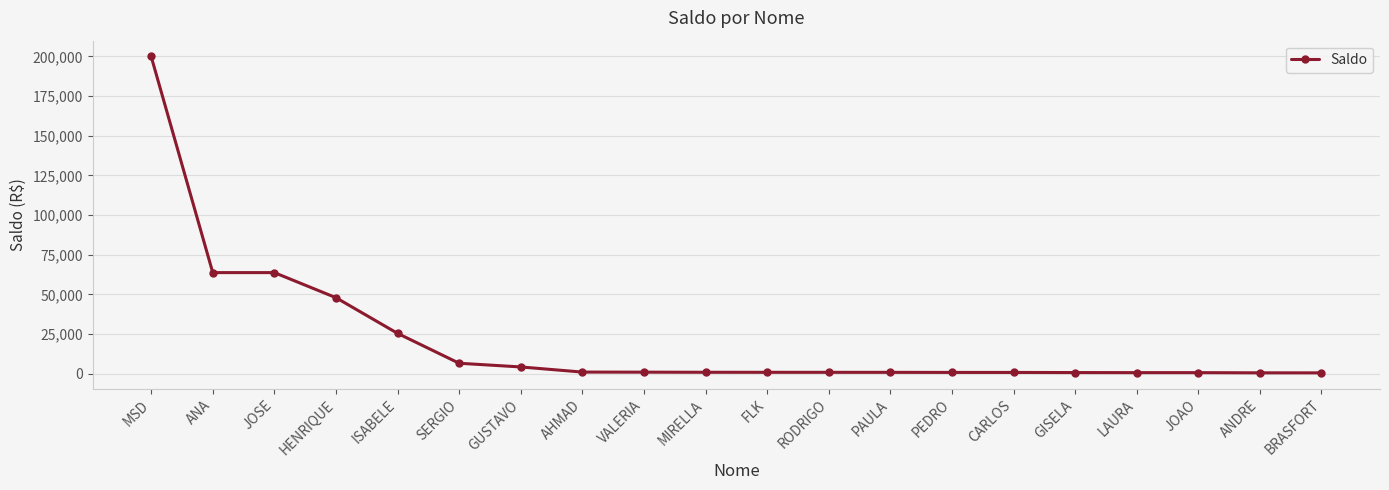

What is the greatest value displayed?

200000.0